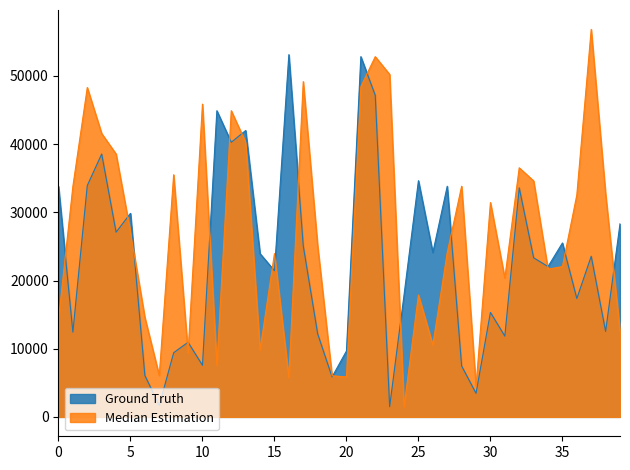

What is the lowest value of the Ground Truth series?

1491.4